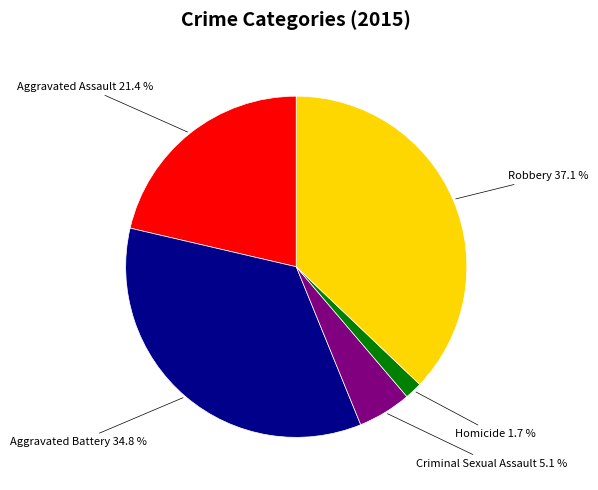

Which has a higher value, Aggravated Assault or Aggravated Battery?

Aggravated Battery